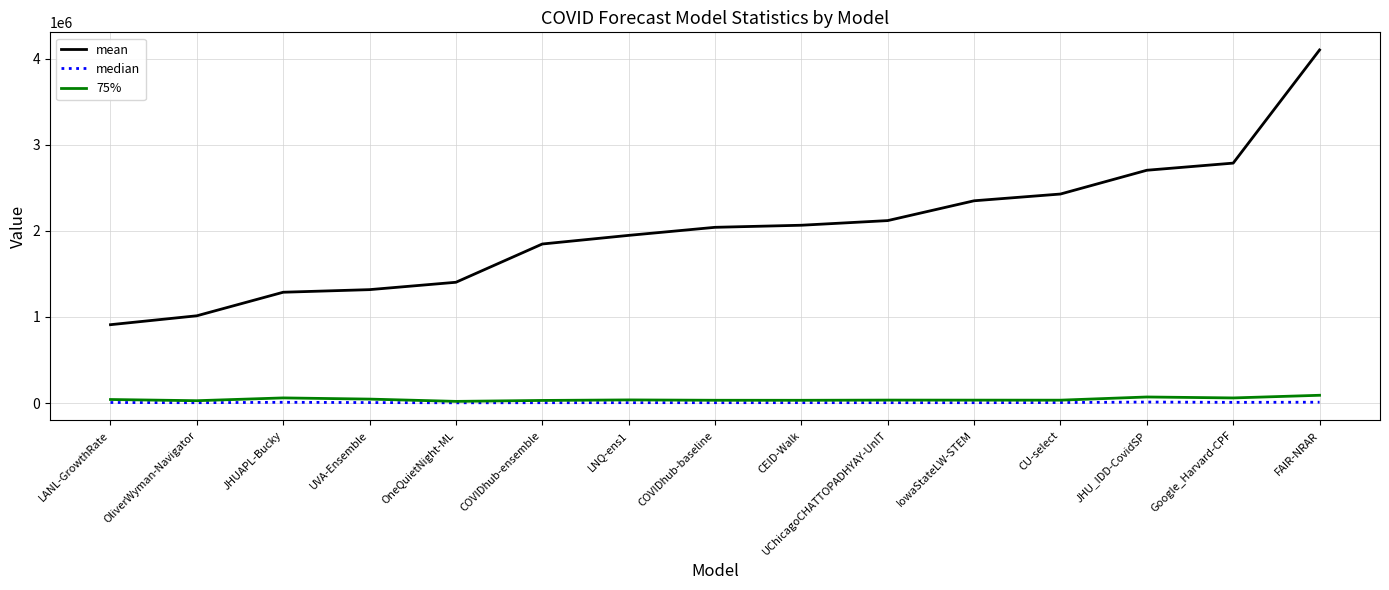

True or false: mean and 75% cross at least once.

False